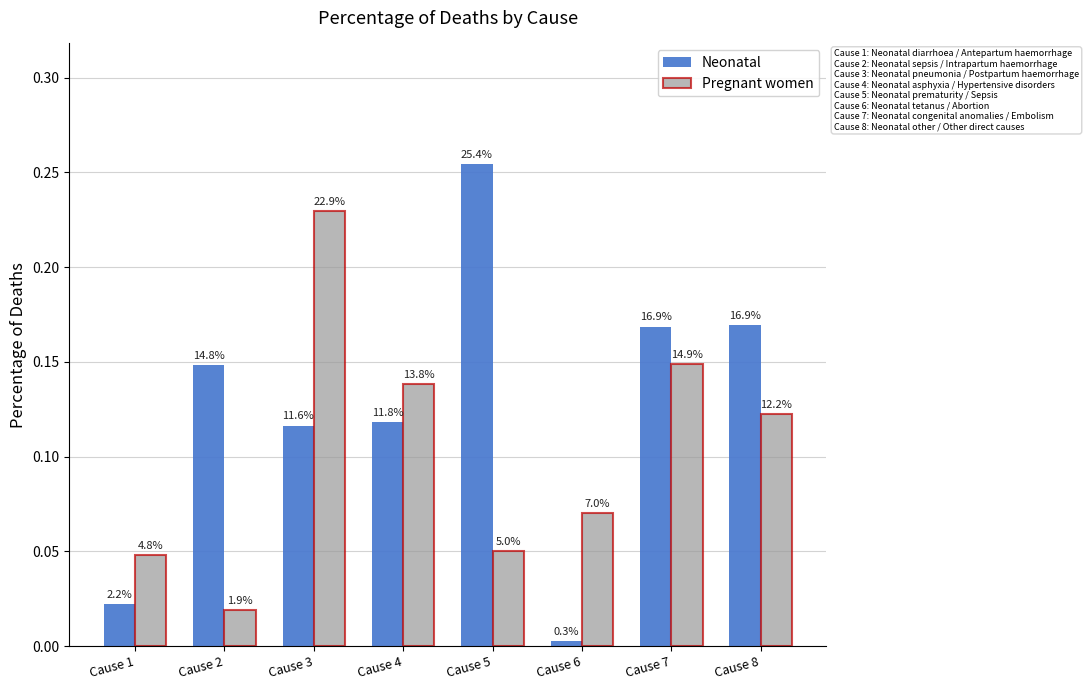

At which label is Pregnant women closest to 0?

Cause 2